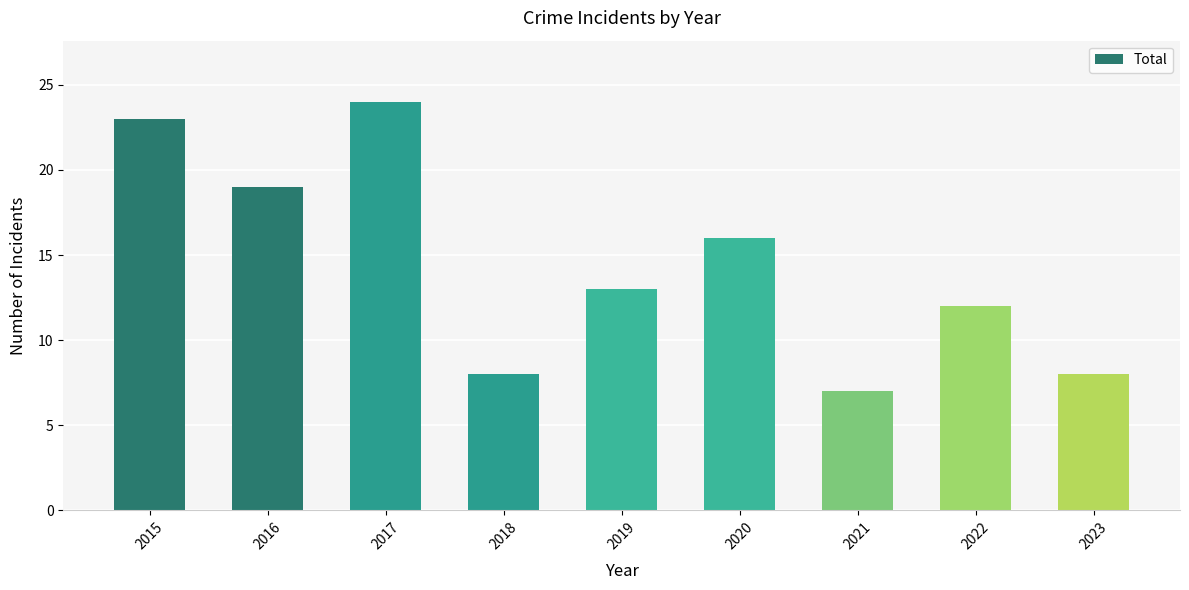

Which has a higher value, 2021 or 2019?

2019